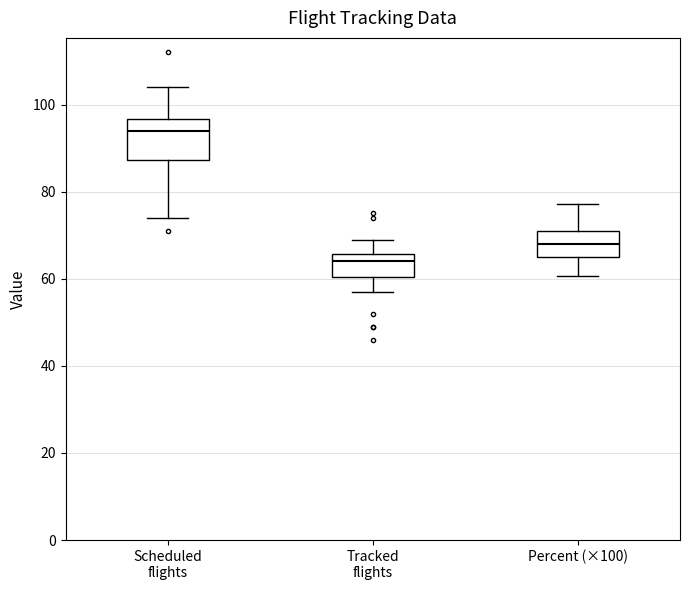

Which box is the tallest, from its lower edge to its upper edge?

Scheduled flights